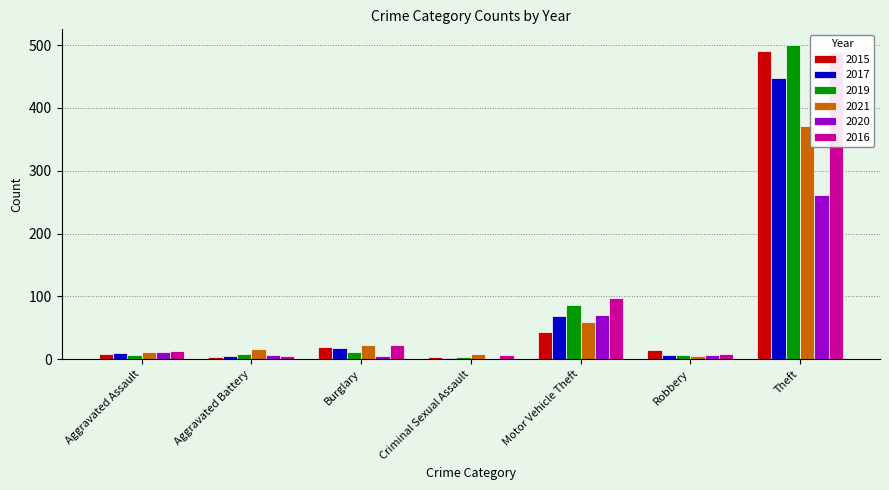

What is the difference between the second highest and minimum values in the 2015 series?

40